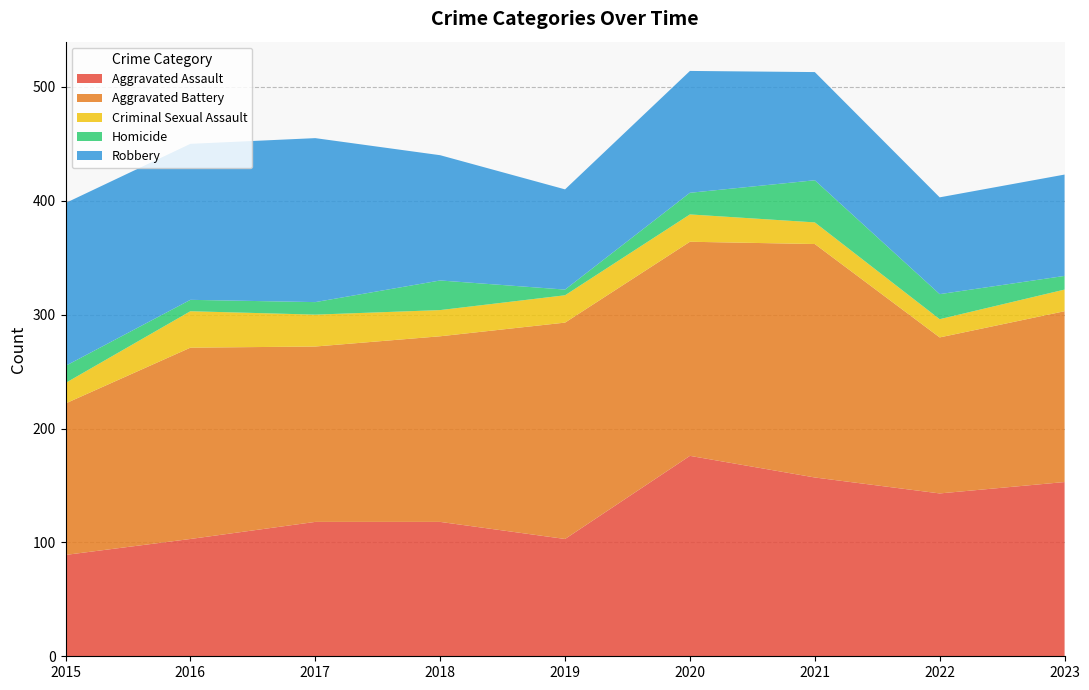

Reading right to left, transcribe all the data shown in this chart.

Aggravated Assault: 2023=153	2022=143	2021=157	2020=176	2019=103	2018=118	2017=118	2016=103	2015=89
Aggravated Battery: 2023=150	2022=137	2021=205	2020=188	2019=190	2018=163	2017=154	2016=168	2015=133
Criminal Sexual Assault: 2023=19	2022=16	2021=19	2020=24	2019=24	2018=23	2017=28	2016=32	2015=18
Homicide: 2023=12	2022=22	2021=37	2020=19	2019=5	2018=26	2017=11	2016=10	2015=15
Robbery: 2023=89	2022=85	2021=95	2020=107	2019=88	2018=110	2017=144	2016=137	2015=143